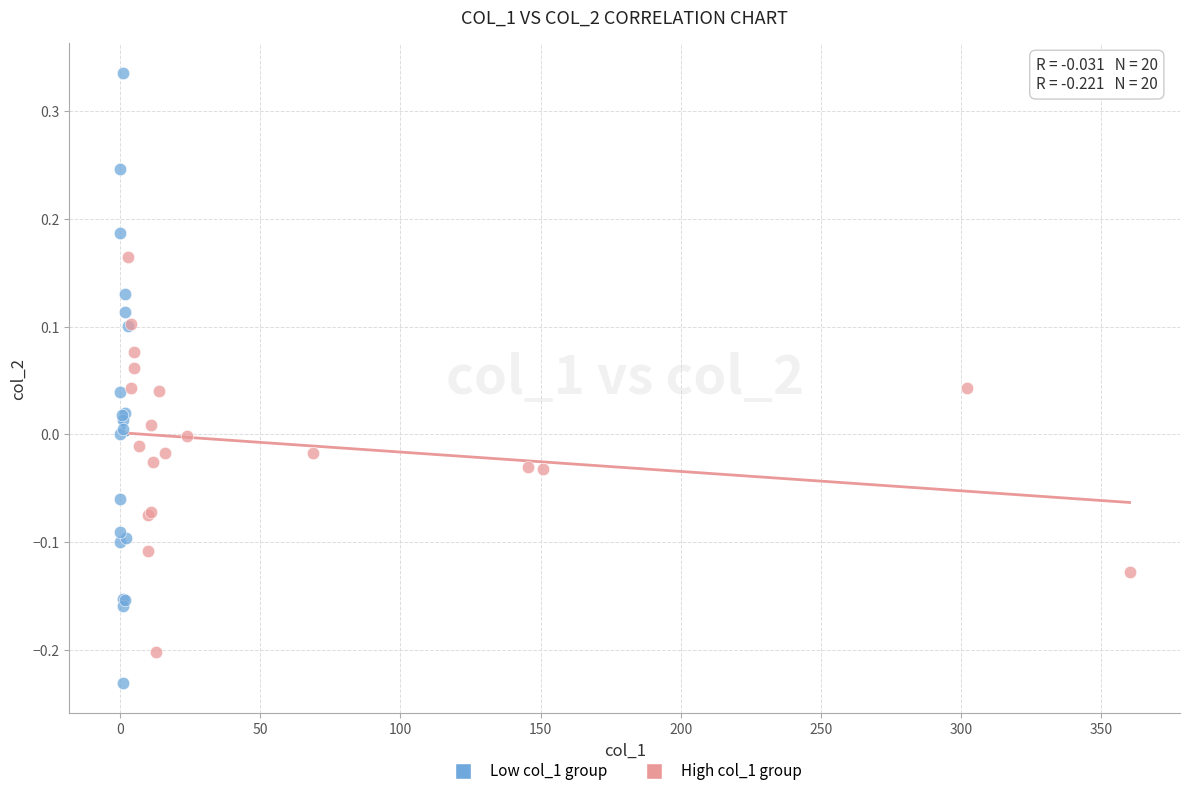

Which series contains the lowest Y value?

Low col_1 group